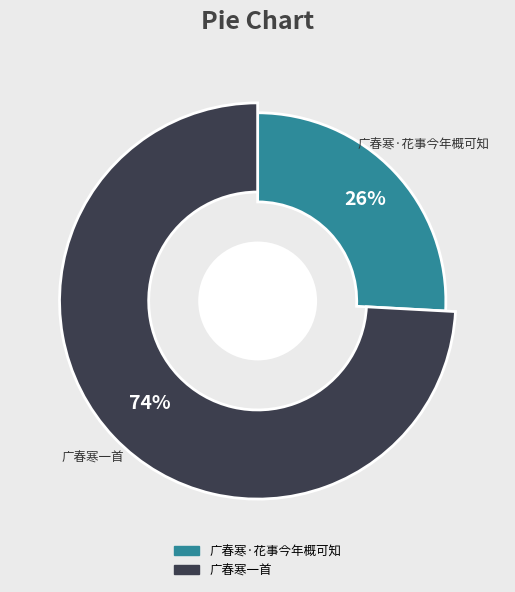

Combined, what portion of the pie is 广春寒一首 and 广春寒·花事今年概可知?

100.0%